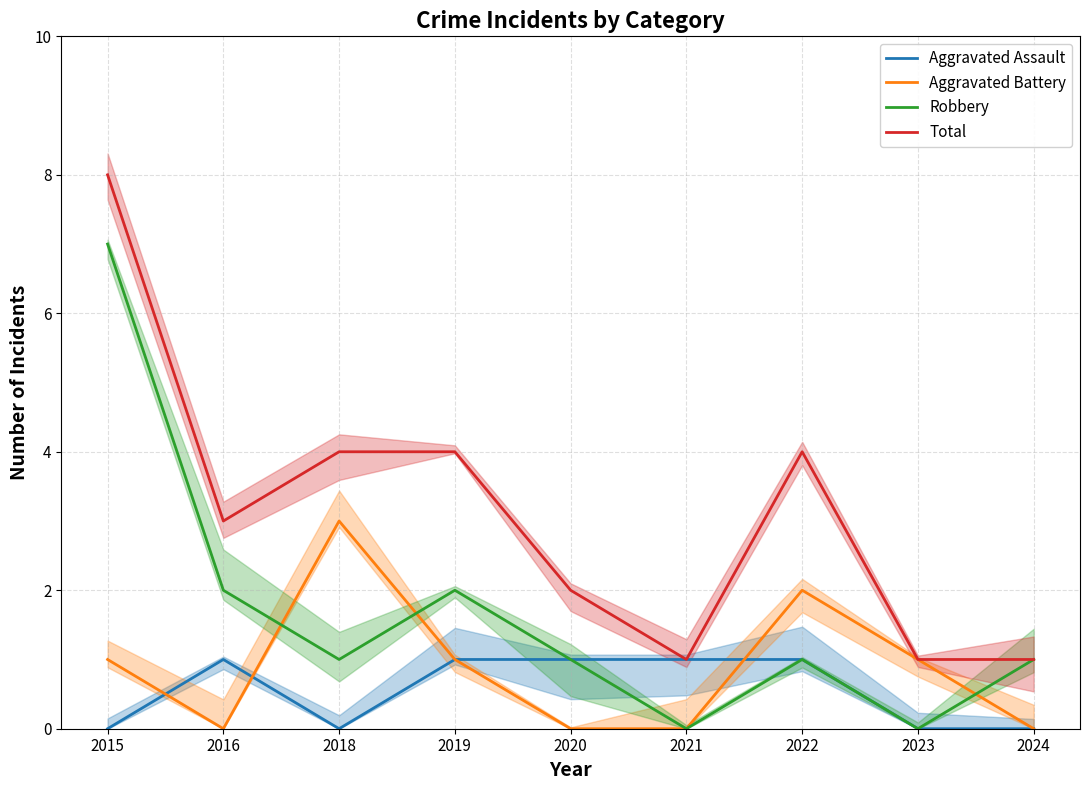

Reading left to right, list all the values displayed in this chart.

Aggravated Assault: 0	1	0	1	1	1	1	0	0
Aggravated Battery: 1	0	3	1	0	0	2	1	0
Robbery: 7	2	1	2	1	0	1	0	1
Total: 8	3	4	4	2	1	4	1	1